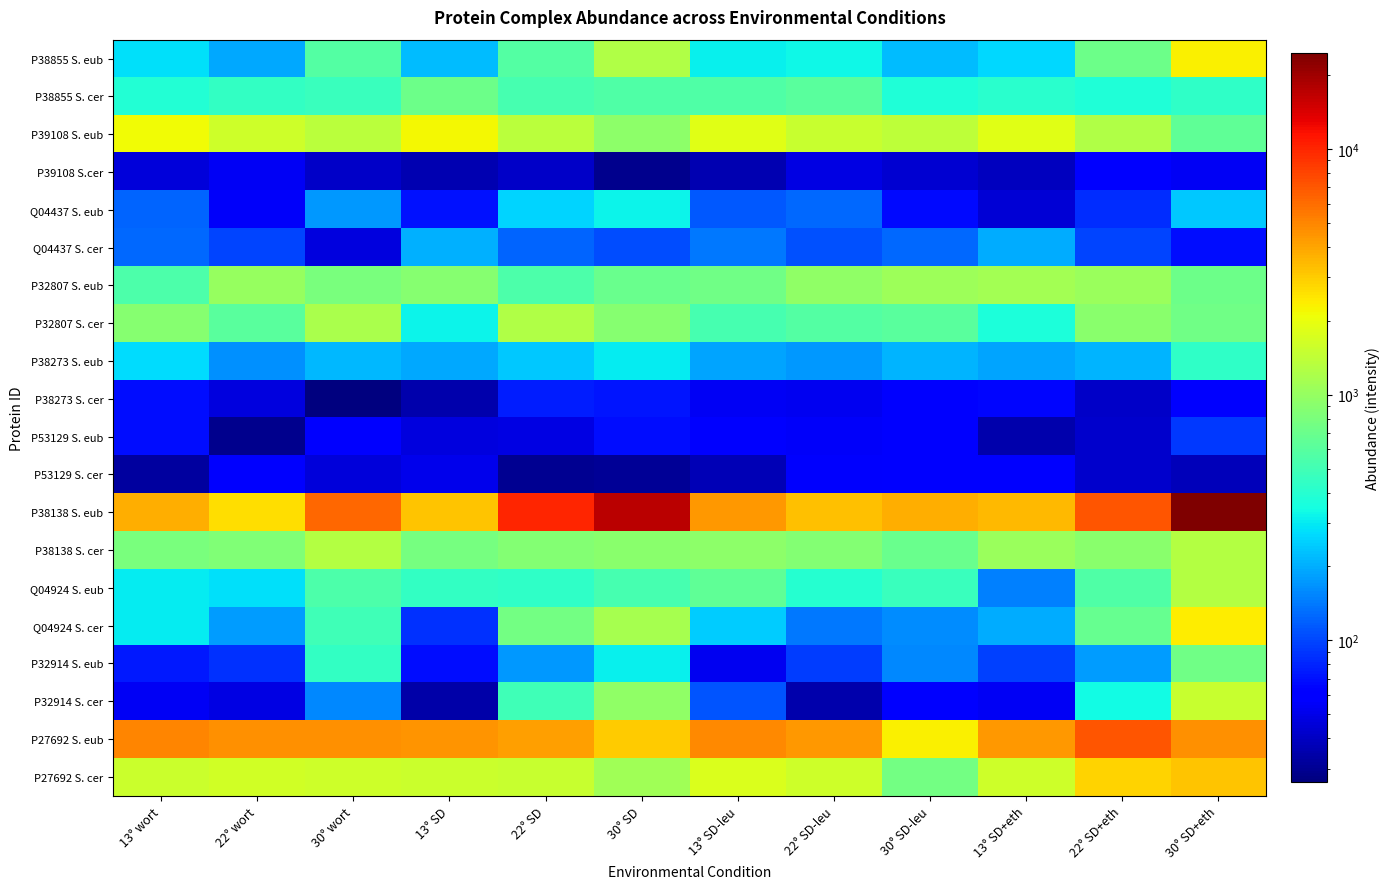

What is the difference between the highest and lowest values at 13° wort?

4938.0